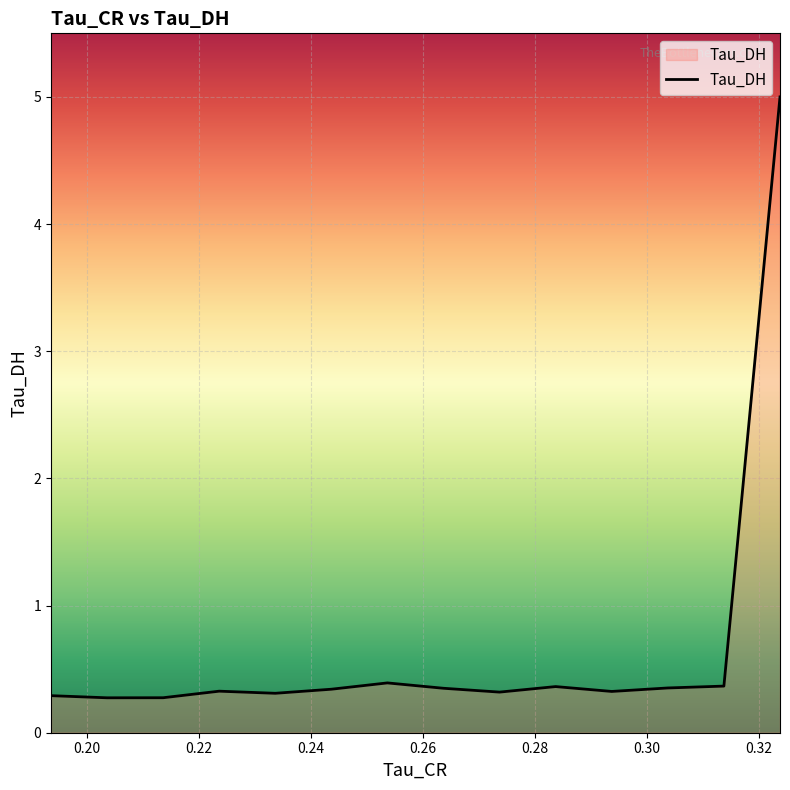

What is the smallest value displayed?

0.3